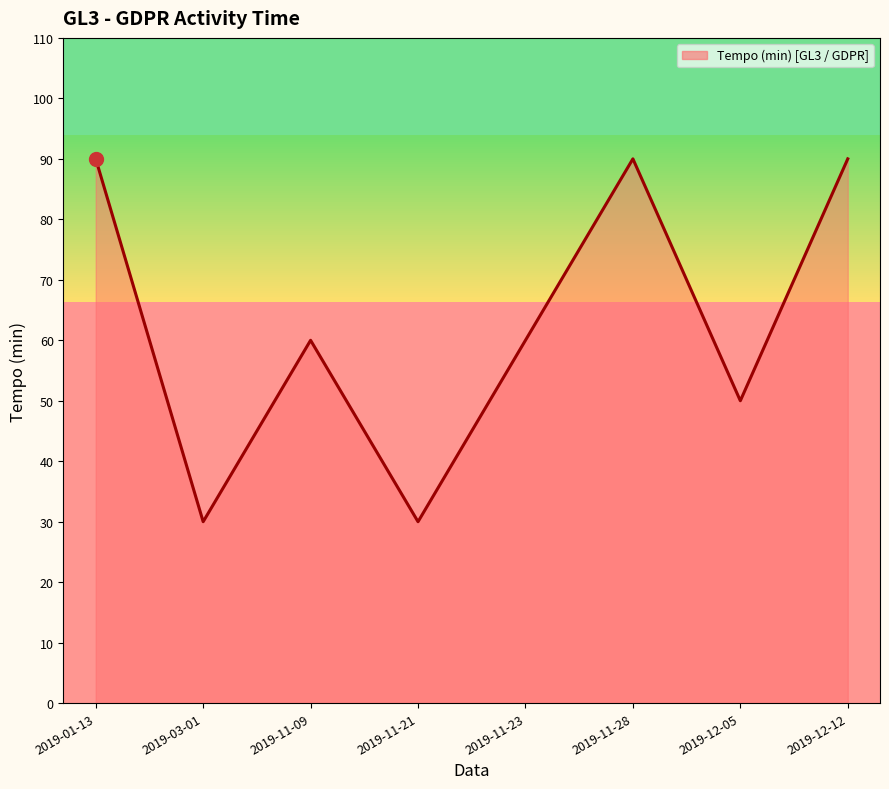

What is the difference between the values at 2019-01-13 and 2019-11-09?

30